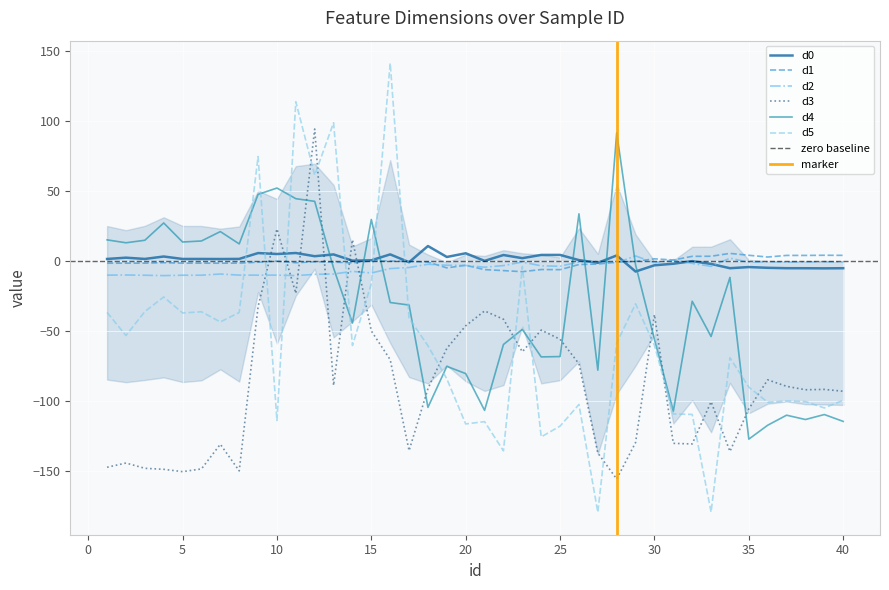

In d3, how many points are lower than both neighbors (excluding endpoints)?

10